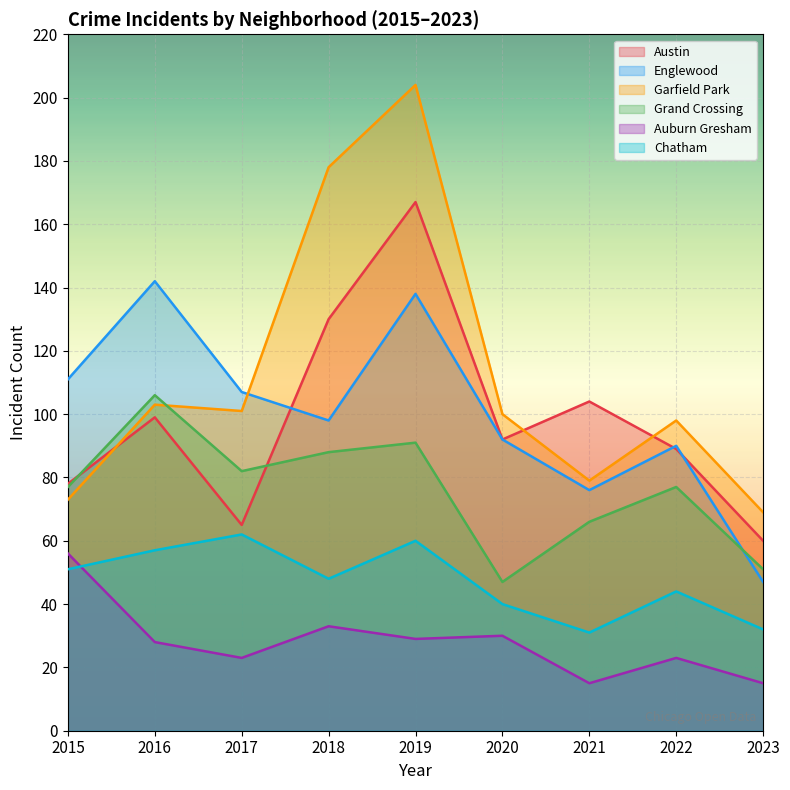

At which category is the sum across all series the highest?

2019